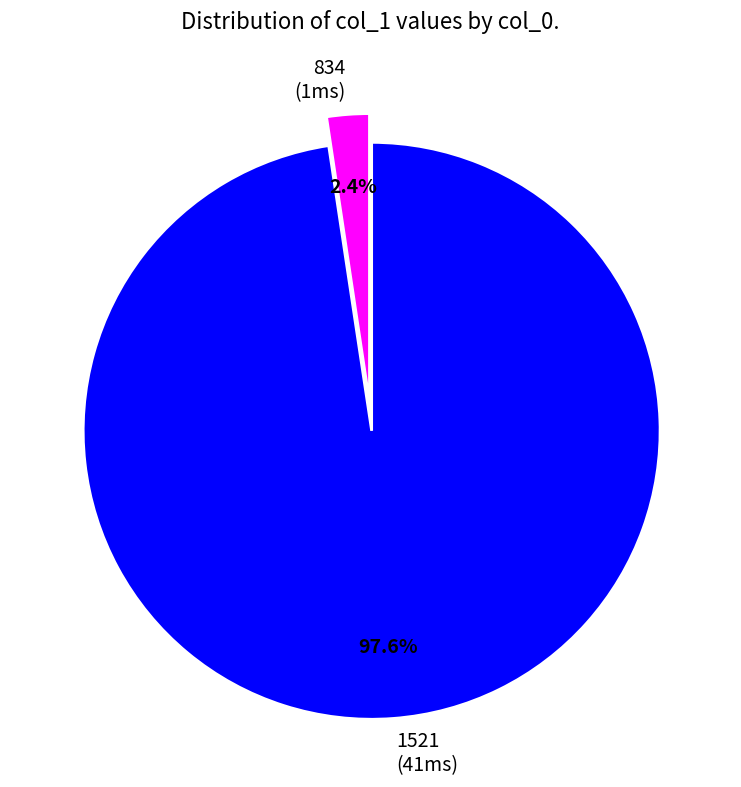

How many slices are in this pie chart?

2